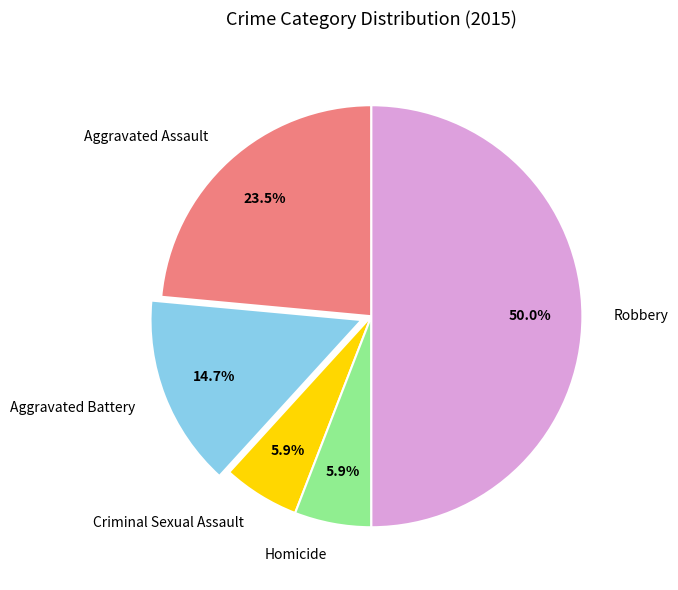

Approximately how many times larger is the value at Aggravated Battery compared to Homicide?

2.5